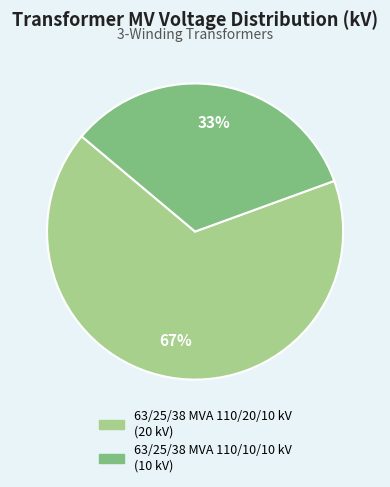

Do 63/25/38 MVA 110/20/10 kV and 63/25/38 MVA 110/10/10 kV together represent more than half of the pie?

Yes